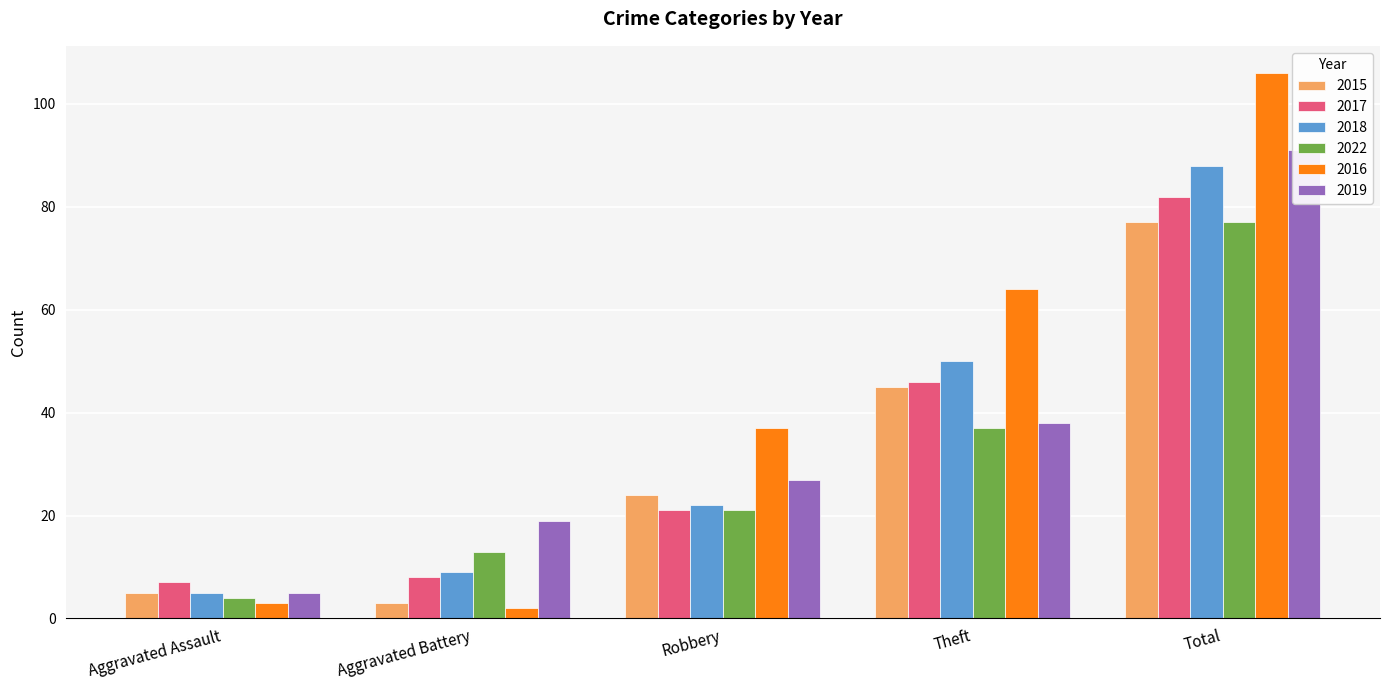

What is the difference between the maximum and minimum values in the 2022 series?

73